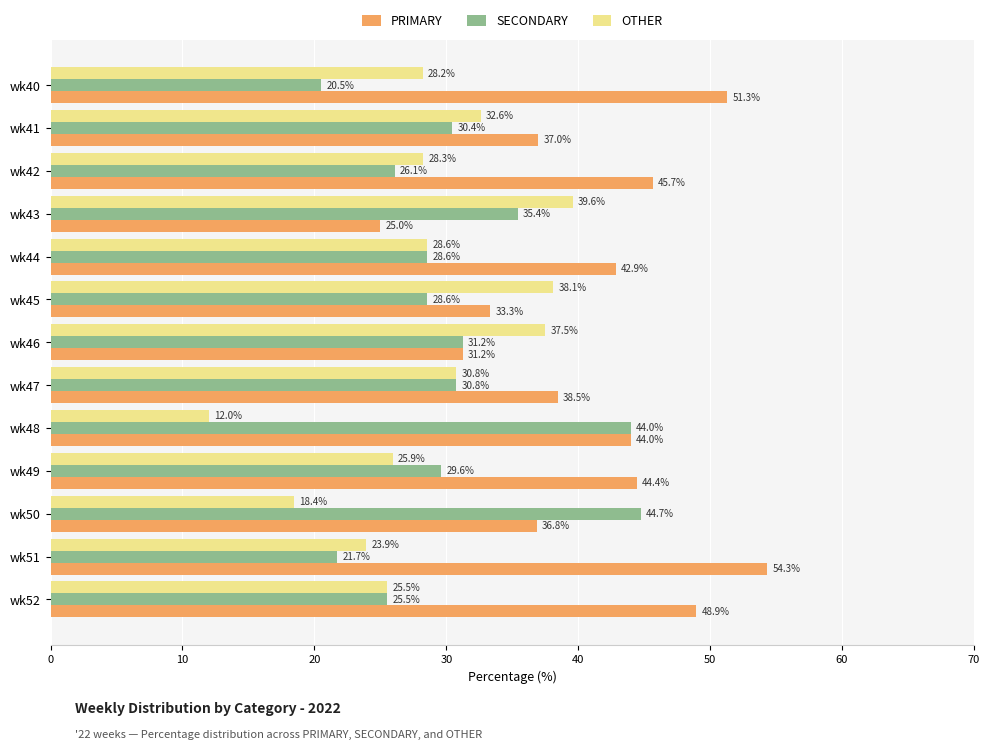

Which category has the highest value in the OTHER series?

wk43